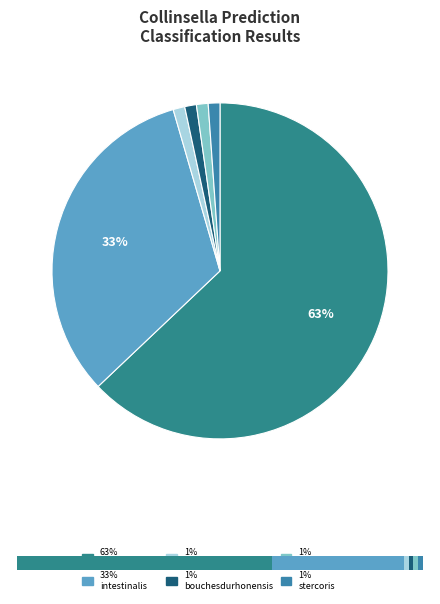

Which has a higher value, s__Collinsella stercoris or s__Collinsella aerofaciens_E?

s__Collinsella stercoris